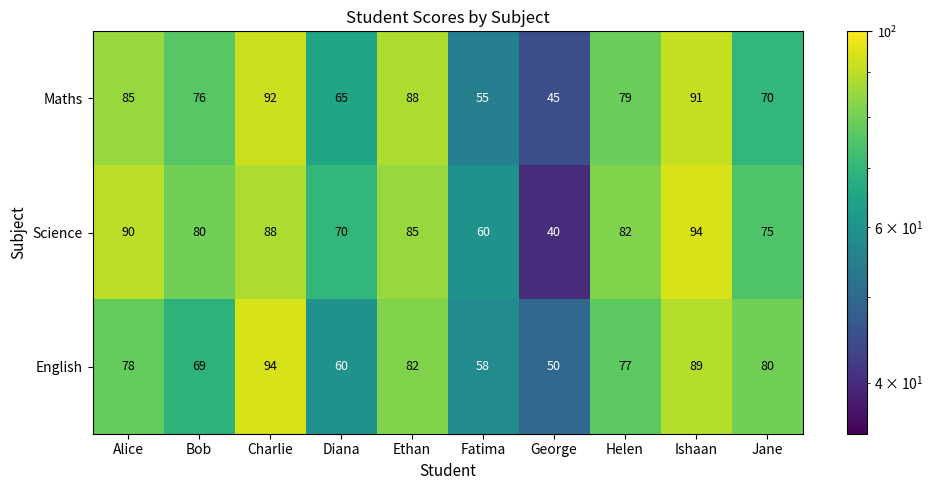

Which label corresponds to the smallest value in the chart?

George